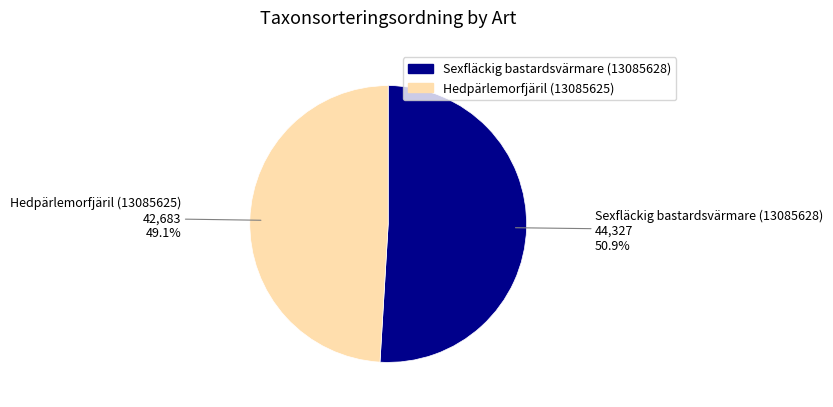

What is the largest slice in the pie chart?

Sexfläckig bastardsvärmare (13085628)